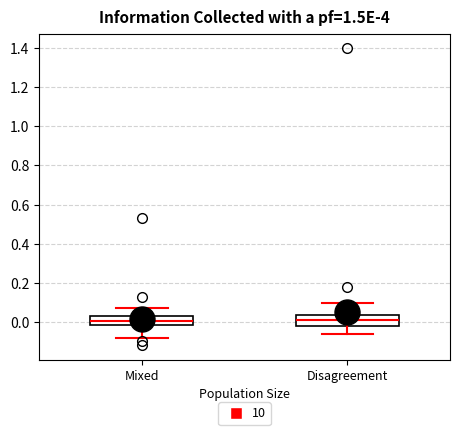

Reading left to right, transcribe this box plot: for each box, give where its median line is, the range the box spans, and where its two whiskers end, as read against the y-axis. The values are not printed on the chart, so give them approximately, as read against the axis.

Mixed: median 0.00, box -0.02 to 0.04, whiskers -0.08 to 0.08
Disagreement: median 0.02, box -0.02 to 0.04, whiskers -0.06 to 0.10